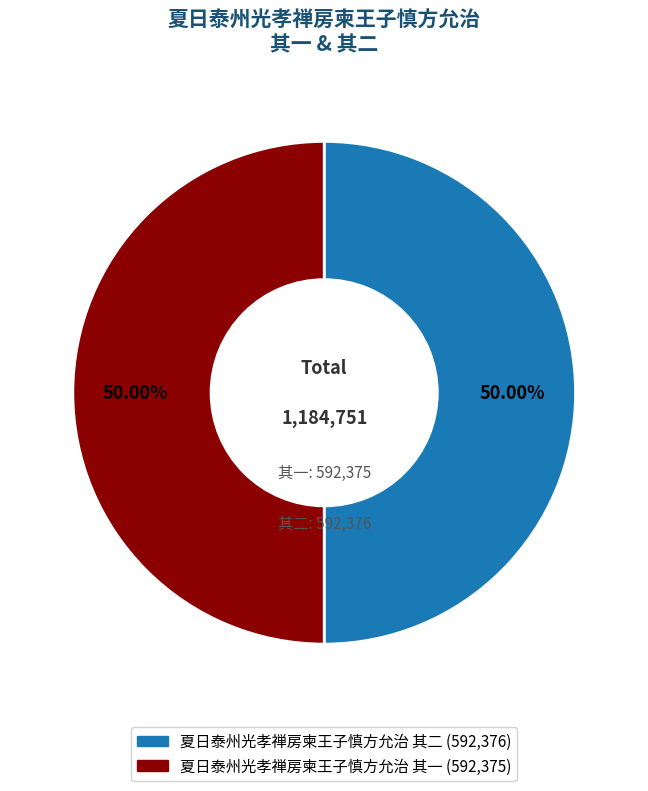

To the nearest percent, what portion does 夏日泰州光孝禅房柬王子慎方允治 其一 represent?

50%